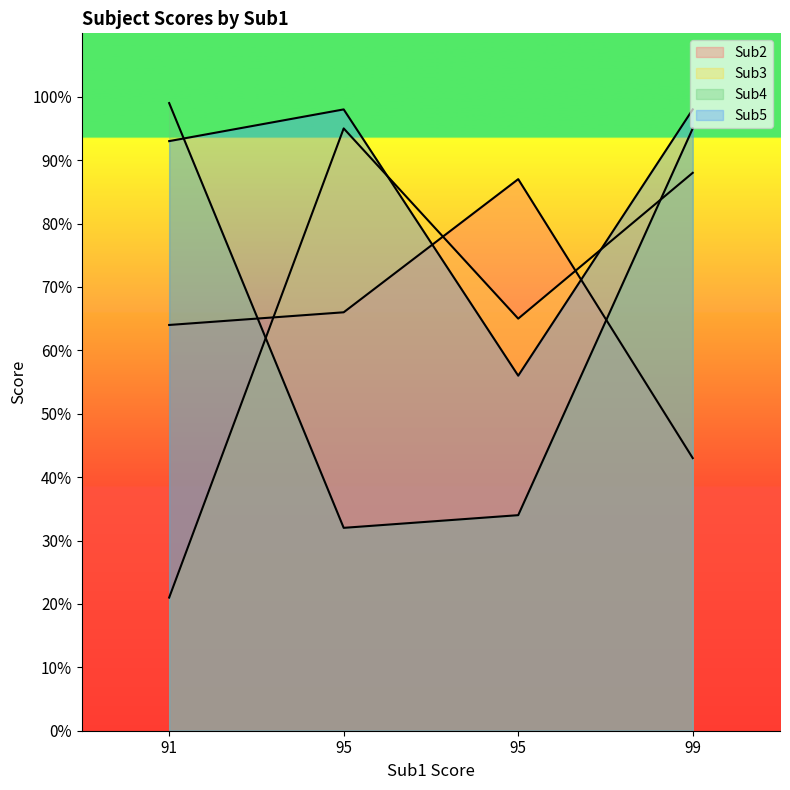

List the series in order of their peak value, lowest first.

Sub2, Sub3, Sub5, Sub4